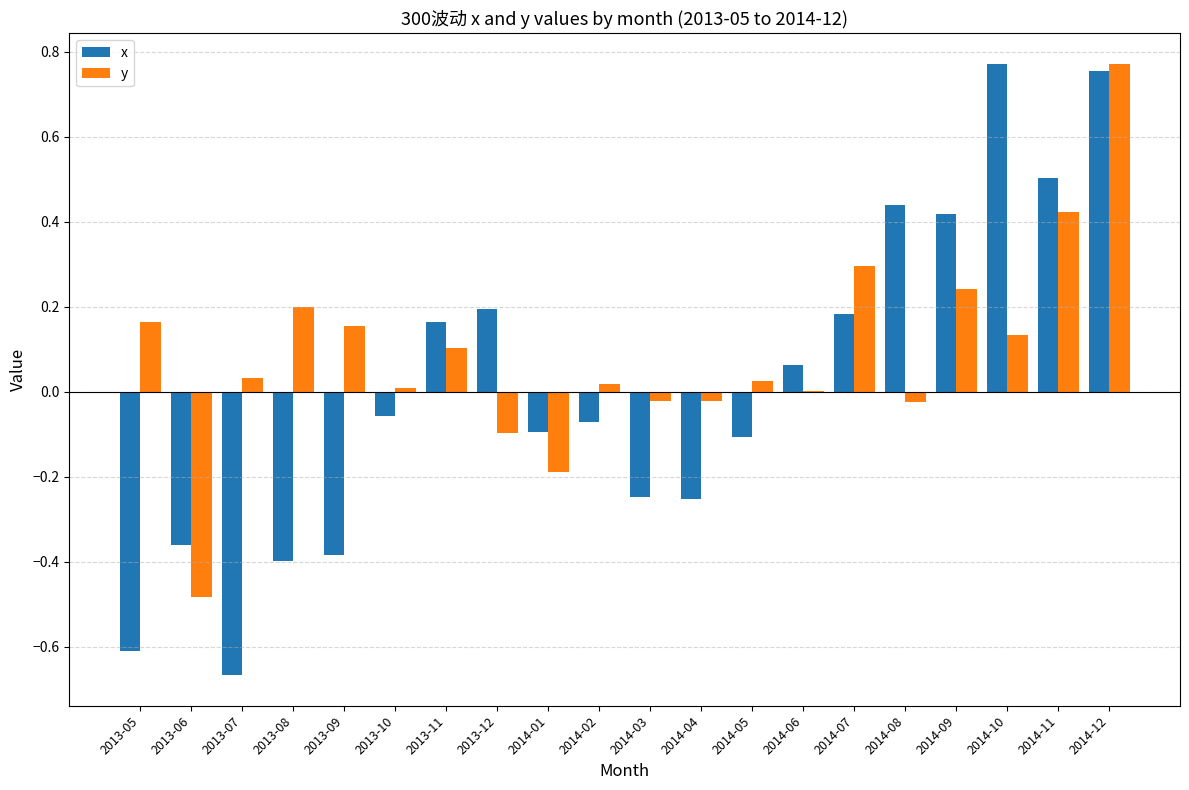

How many data points in x are above 0?

9